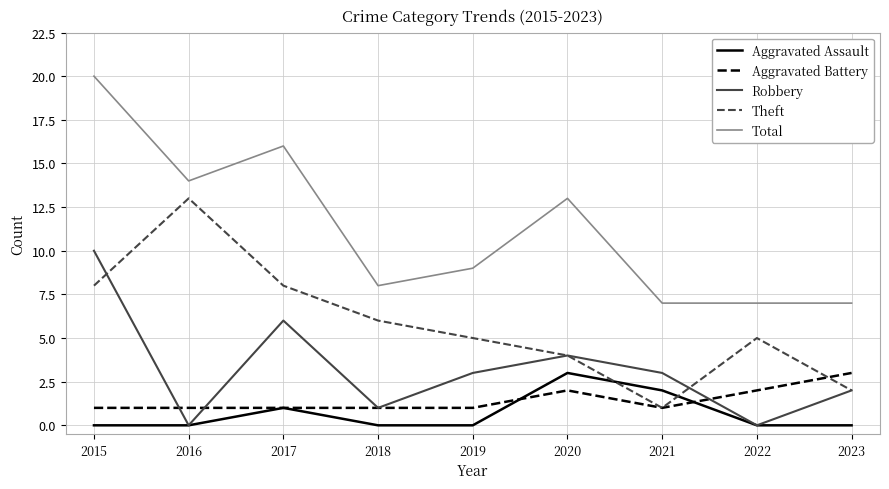

Which series has the largest range (max minus min)?

Total